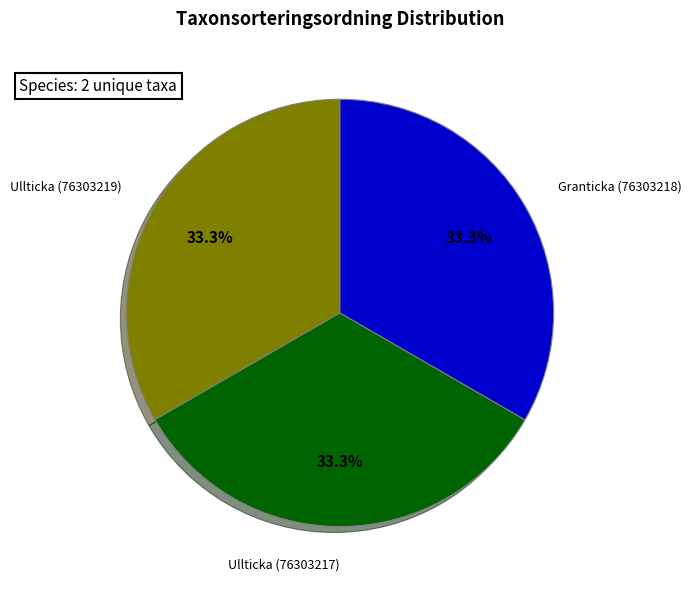

How many slices are in this pie chart?

3